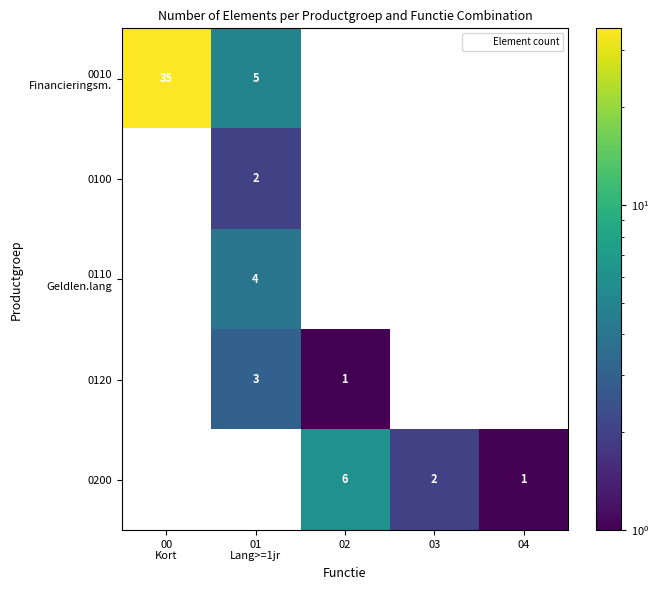

How many series are shown in this chart?

5